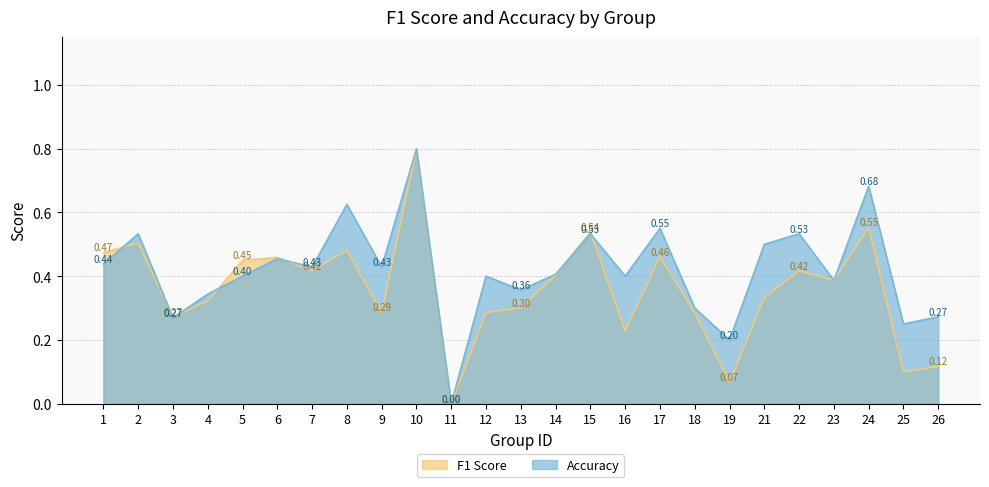

Does the chart display data point markers on the line(s)?

No